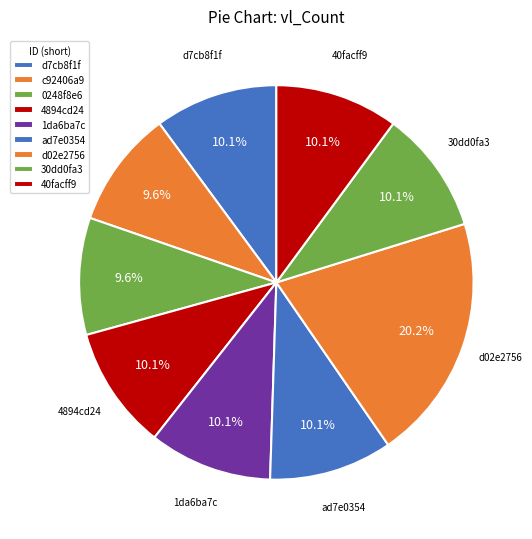

Which has a higher value, d02e2756 or ad7e0354?

d02e2756